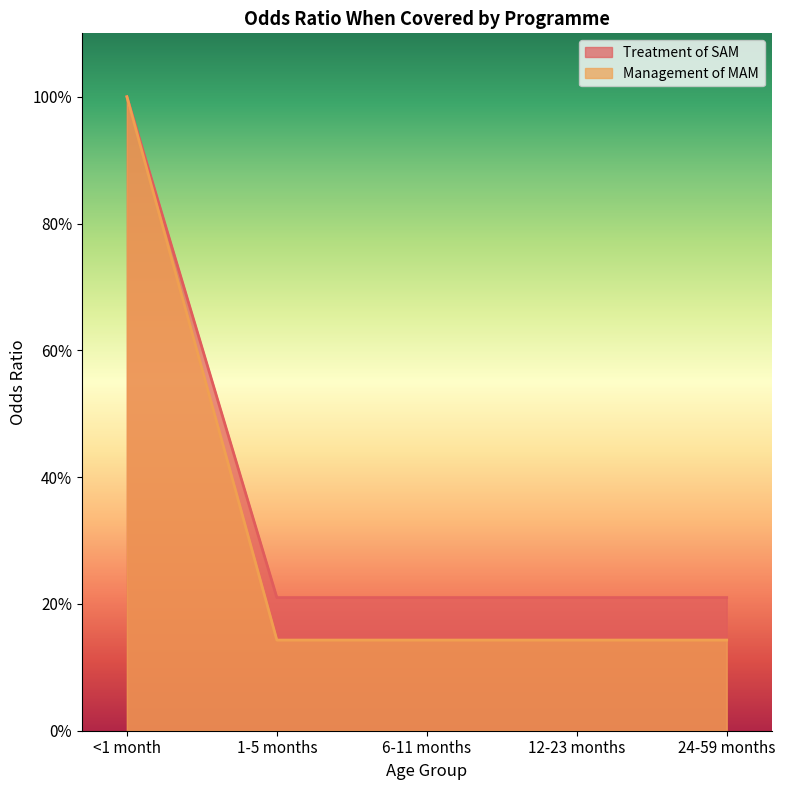

Which series has the largest range (max minus min)?

Management of MAM